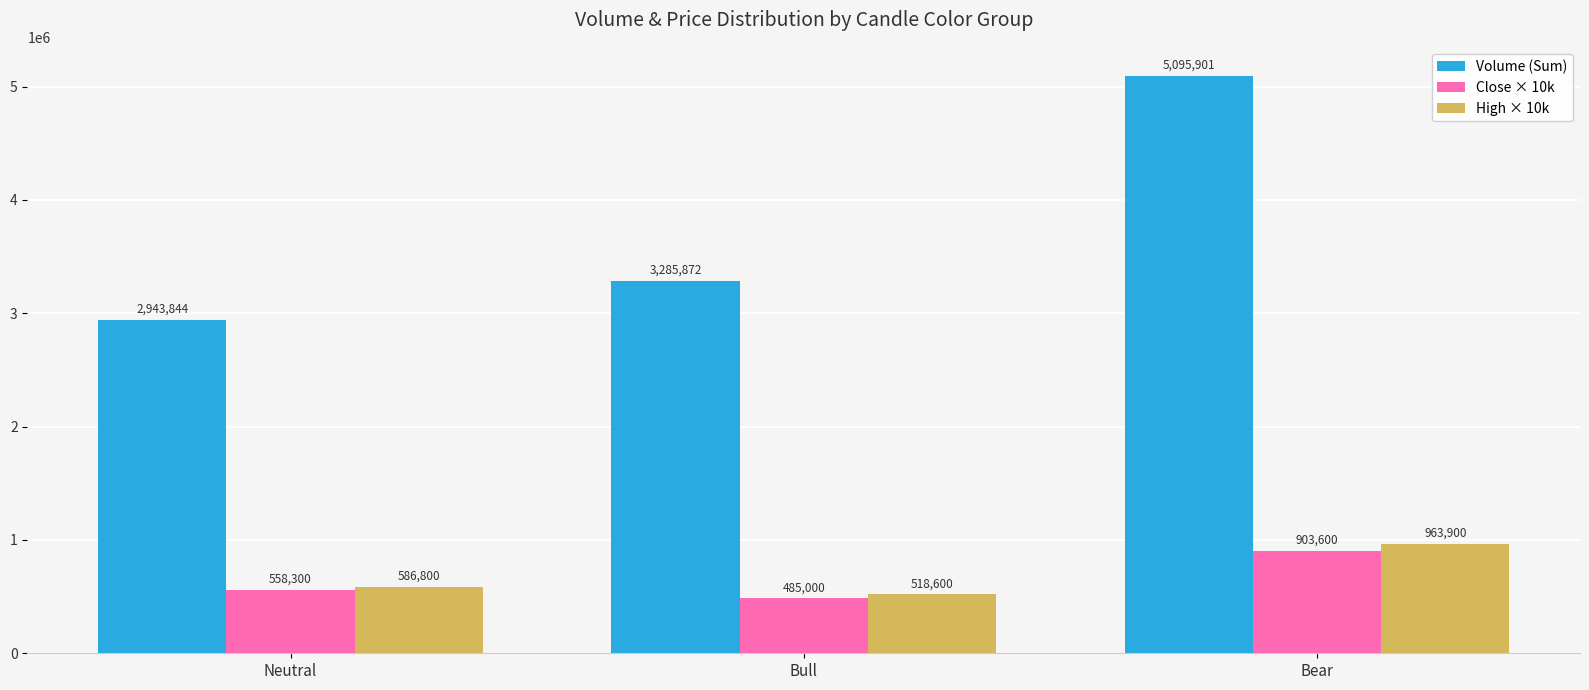

What is the spread (max minus min) of values at Neutral?

2385544